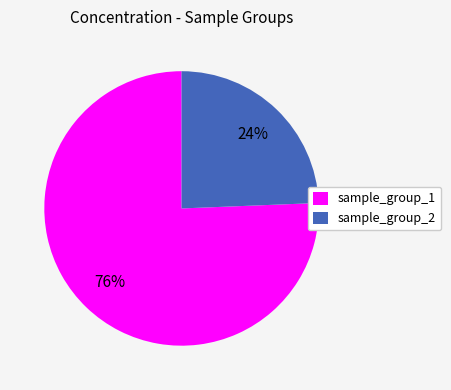

How many segments does this pie chart have?

2